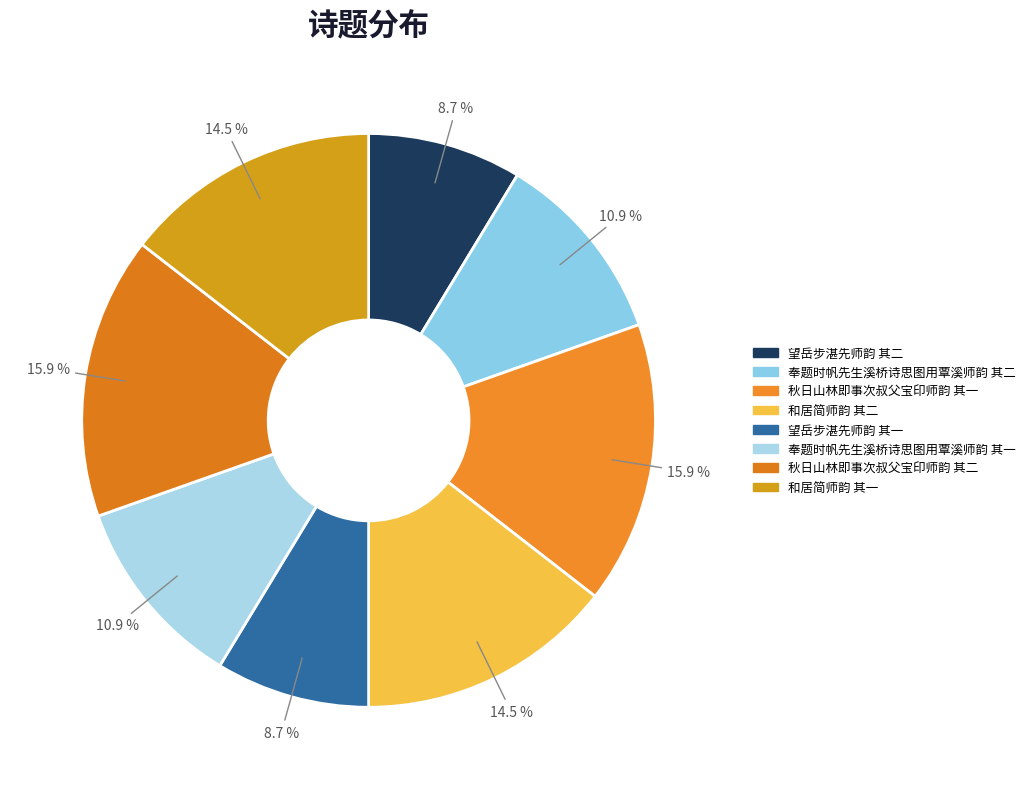

What is the largest slice in the pie chart?

秋日山林即事次叔父宝印师韵 其二